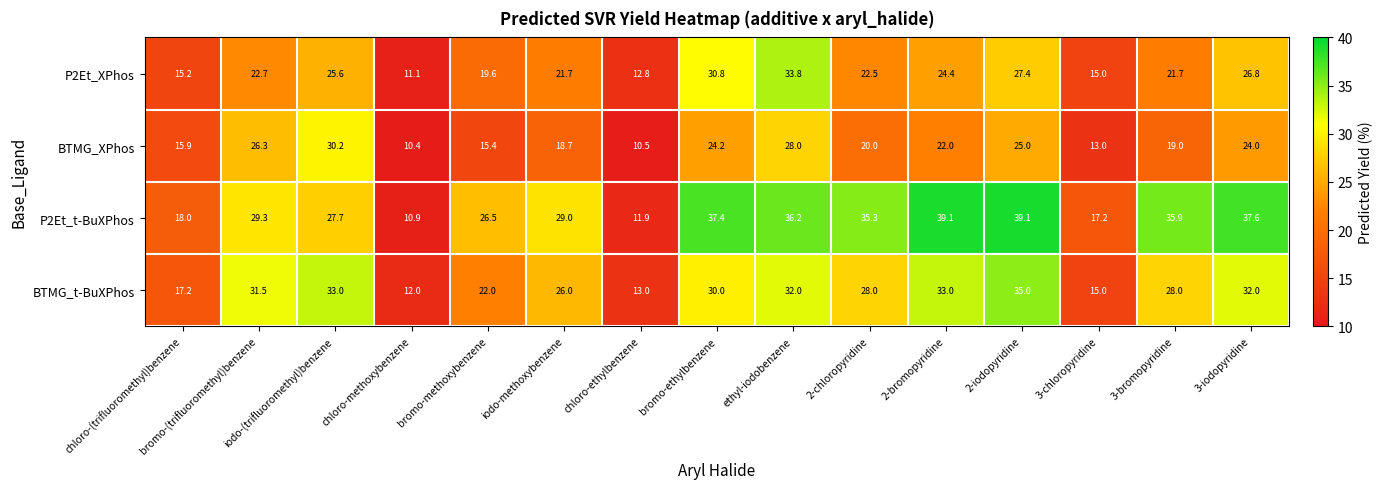

How many data points does each series have?

15